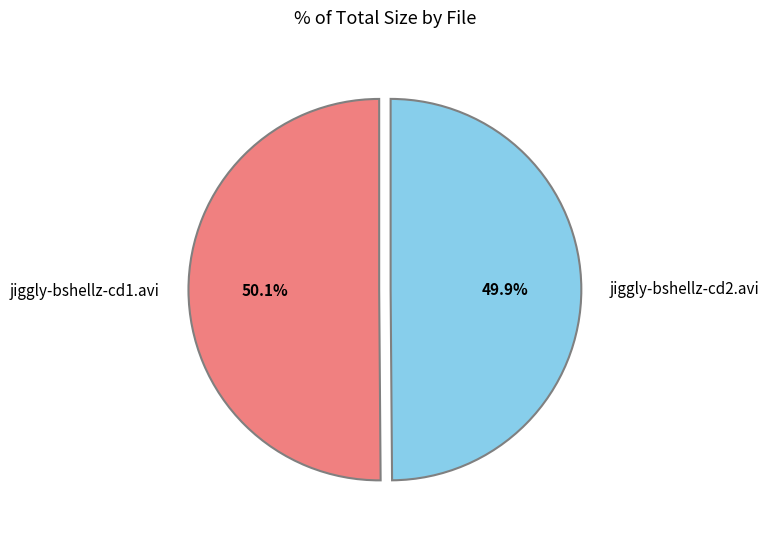

Is there any slice that represents more than half of the pie?

Yes